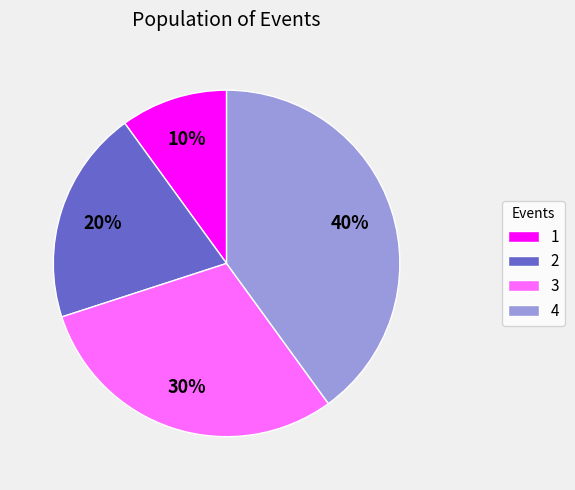

Which slice is the largest?

4